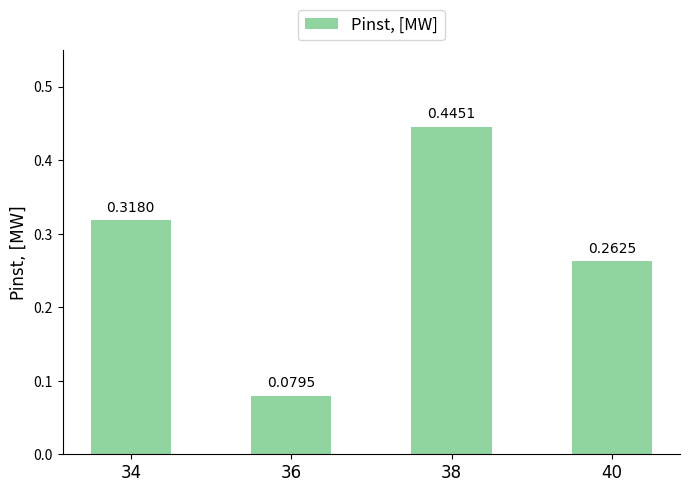

What is the sum of the values at 34 and 38?

0.8